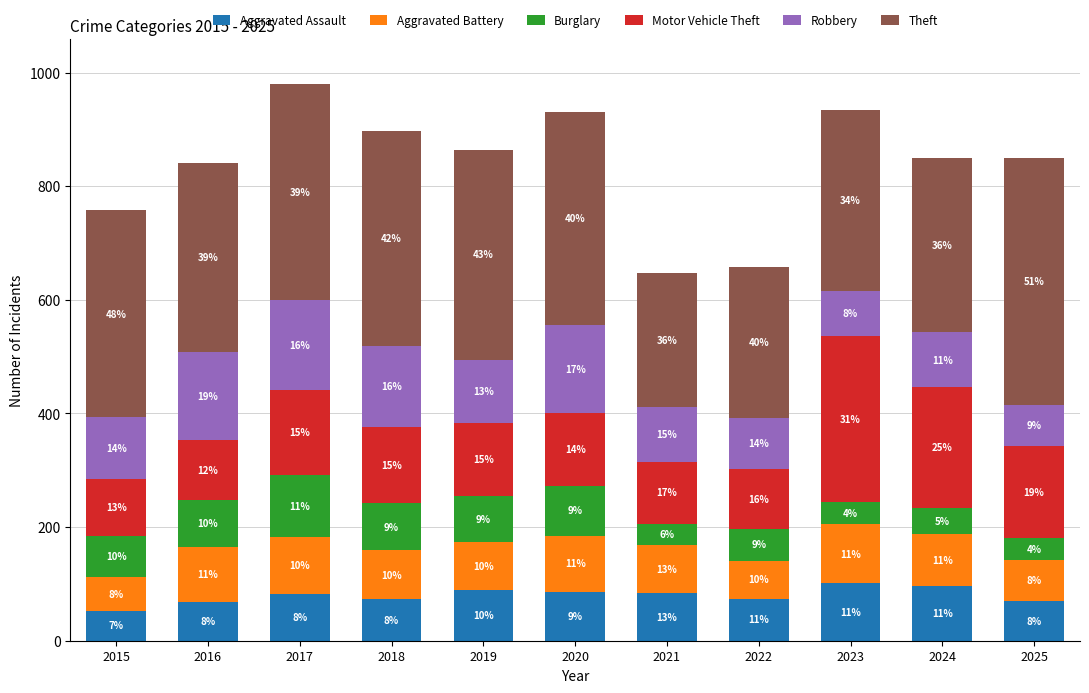

What is the sum of all Motor Vehicle Theft values?

1625